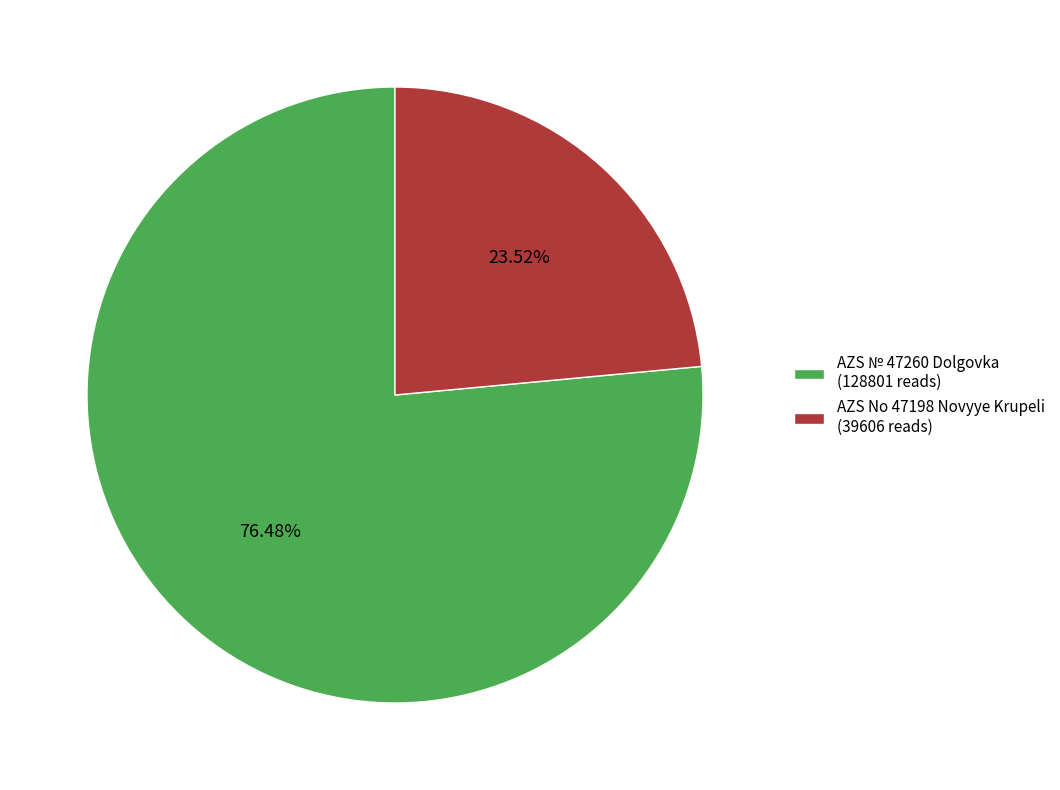

To the nearest percent, what is the difference between the largest and smallest slice percentages?

53%